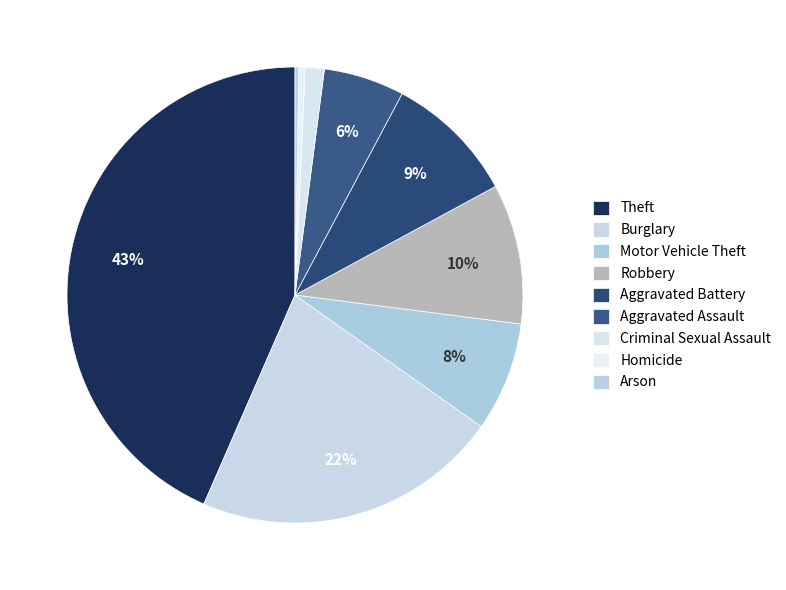

The Arson slice represents 0% of the pie. True or false?

True